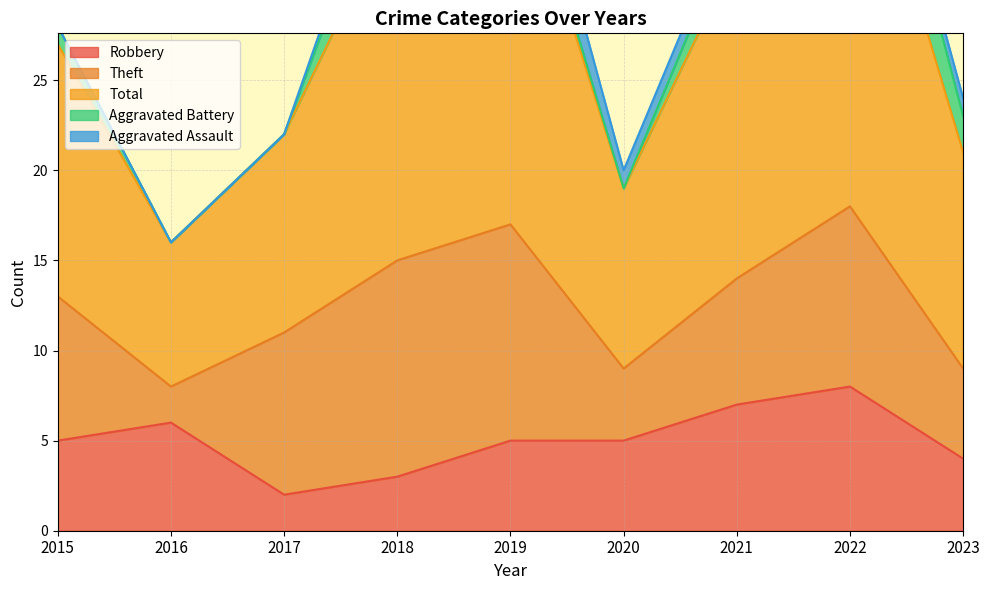

In Aggravated Assault, how many points are higher than both neighbors (excluding endpoints)?

1